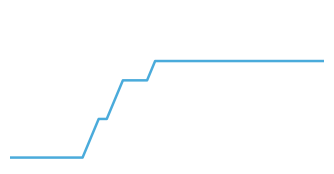

Is this an area chart (filled region under the line)?

No